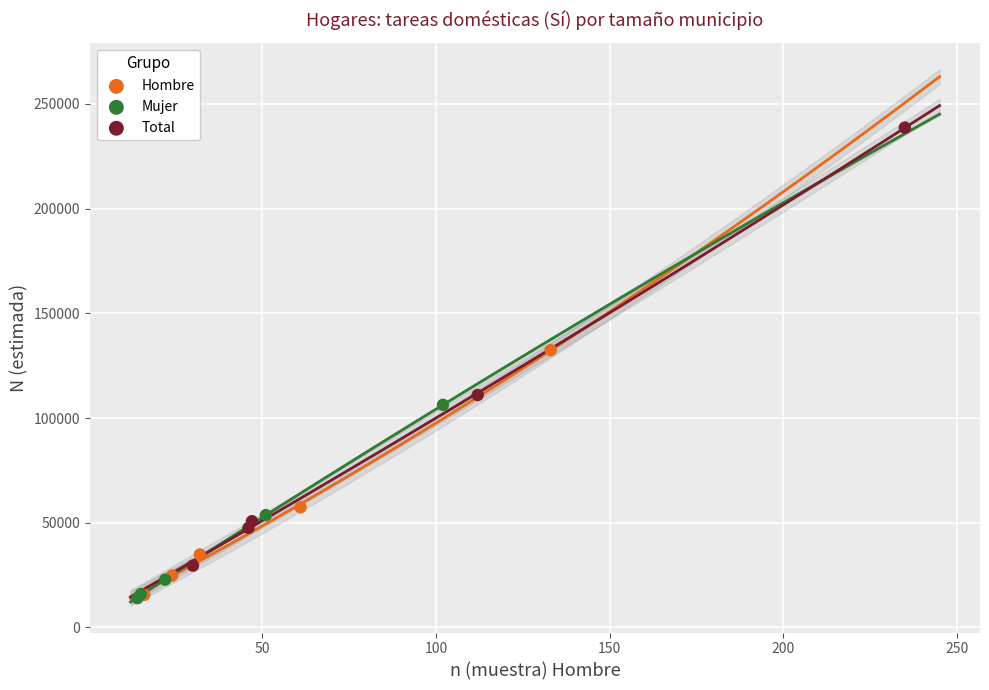

Which series has the widest spread of Y values?

Total